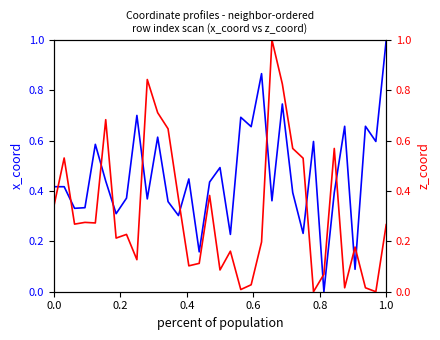

What is the difference between the maximum and second lowest values in the x_coord series?

0.9